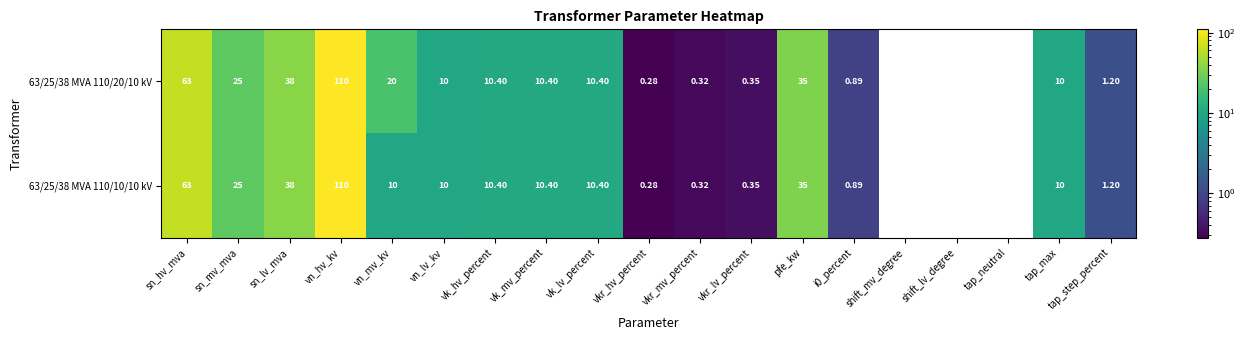

At which label does 63/25/38 MVA 110/10/10 kV first exceed 10?

sn_hv_mva